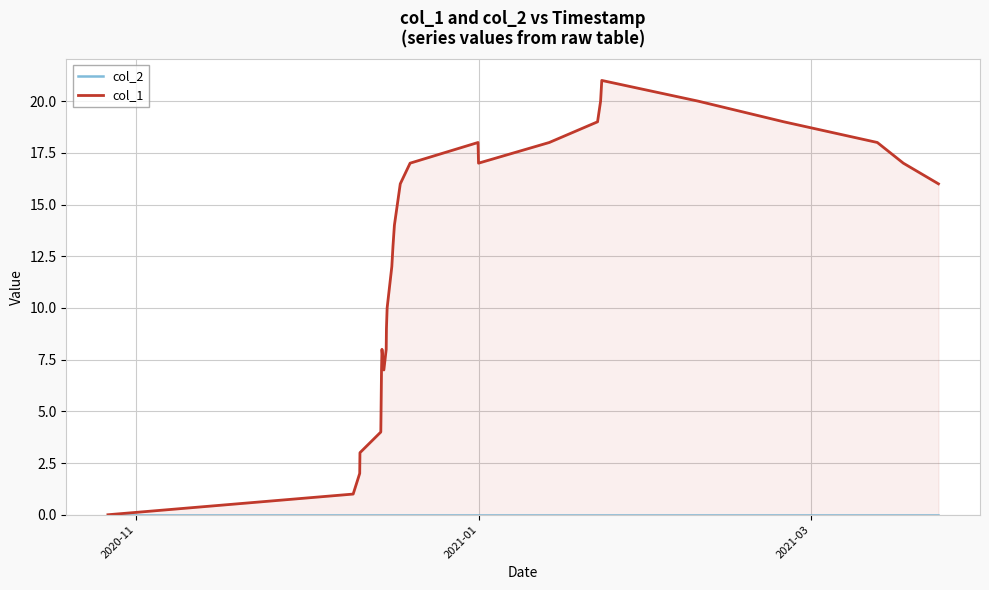

Which series has the largest total across all categories?

col_1